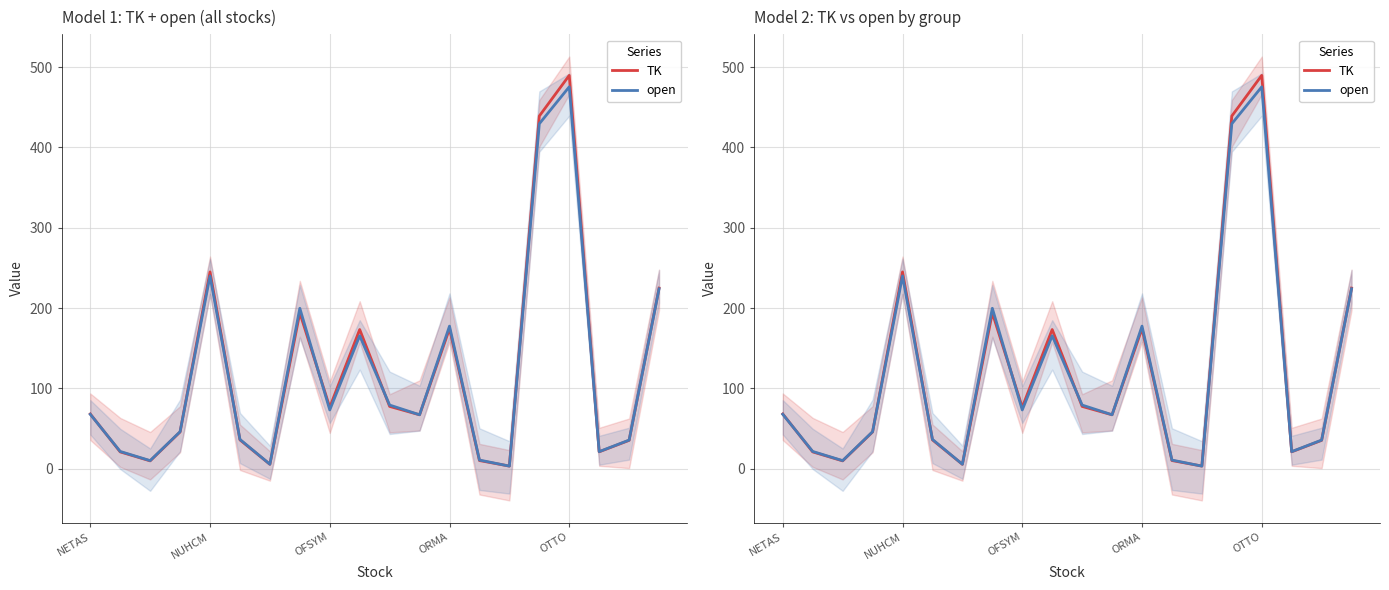

After their last crossing, which series has the higher values: TK or open?

TK